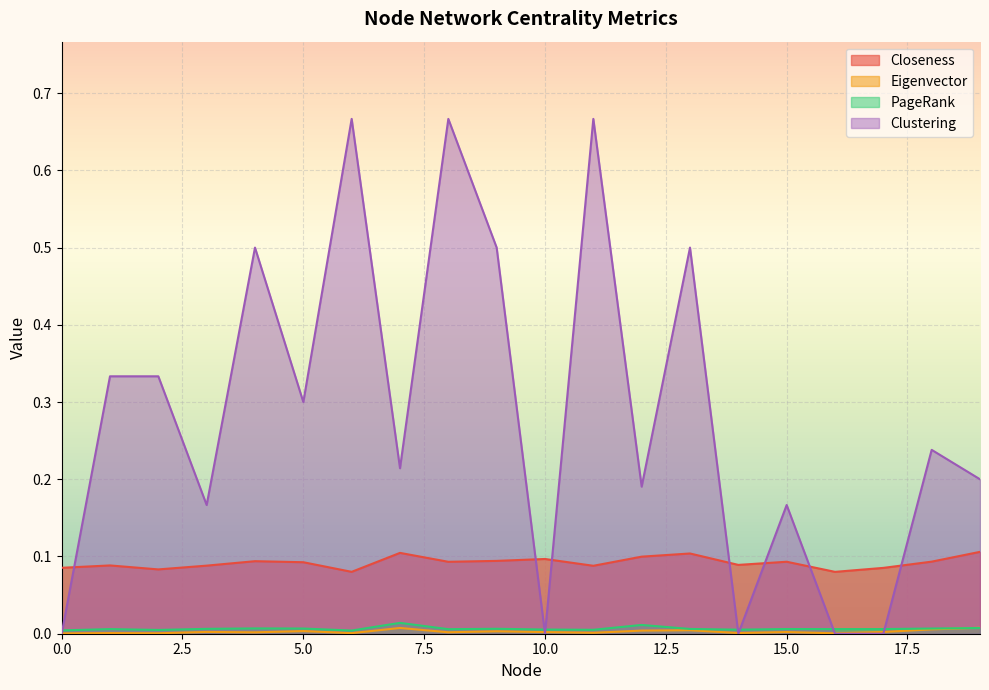

What is the spread (max minus min) of values at 10?

0.1